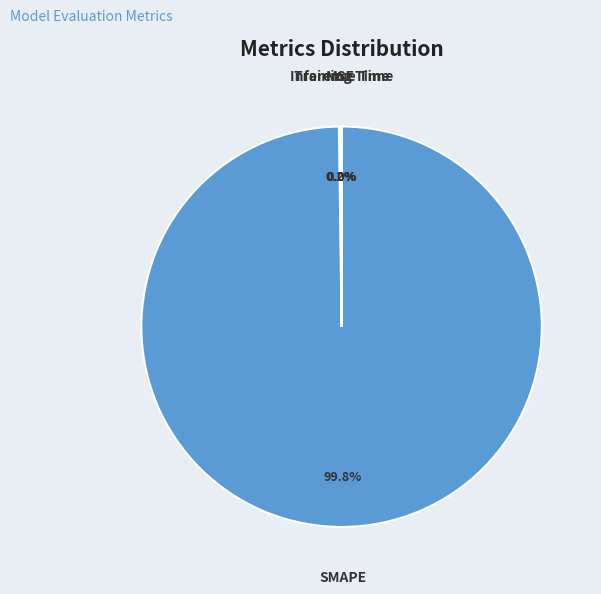

Does SMAPE represent more than half of the total?

Yes